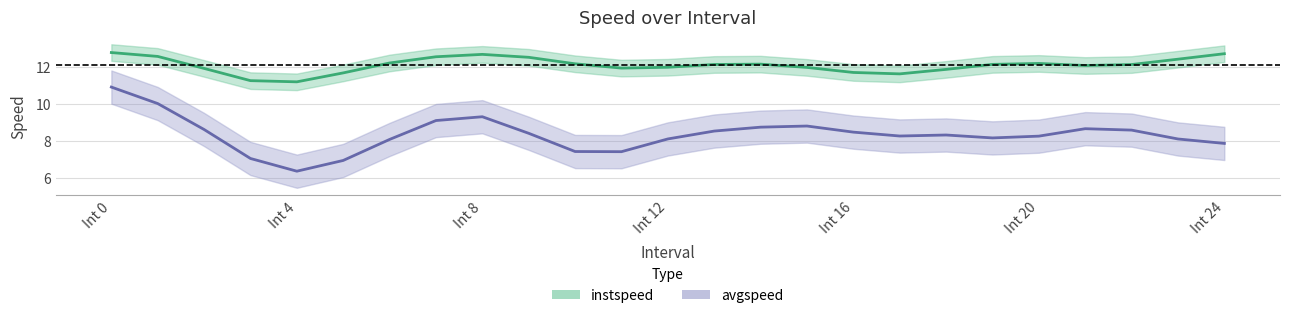

True or false: avgspeed and instspeed cross at least once.

False